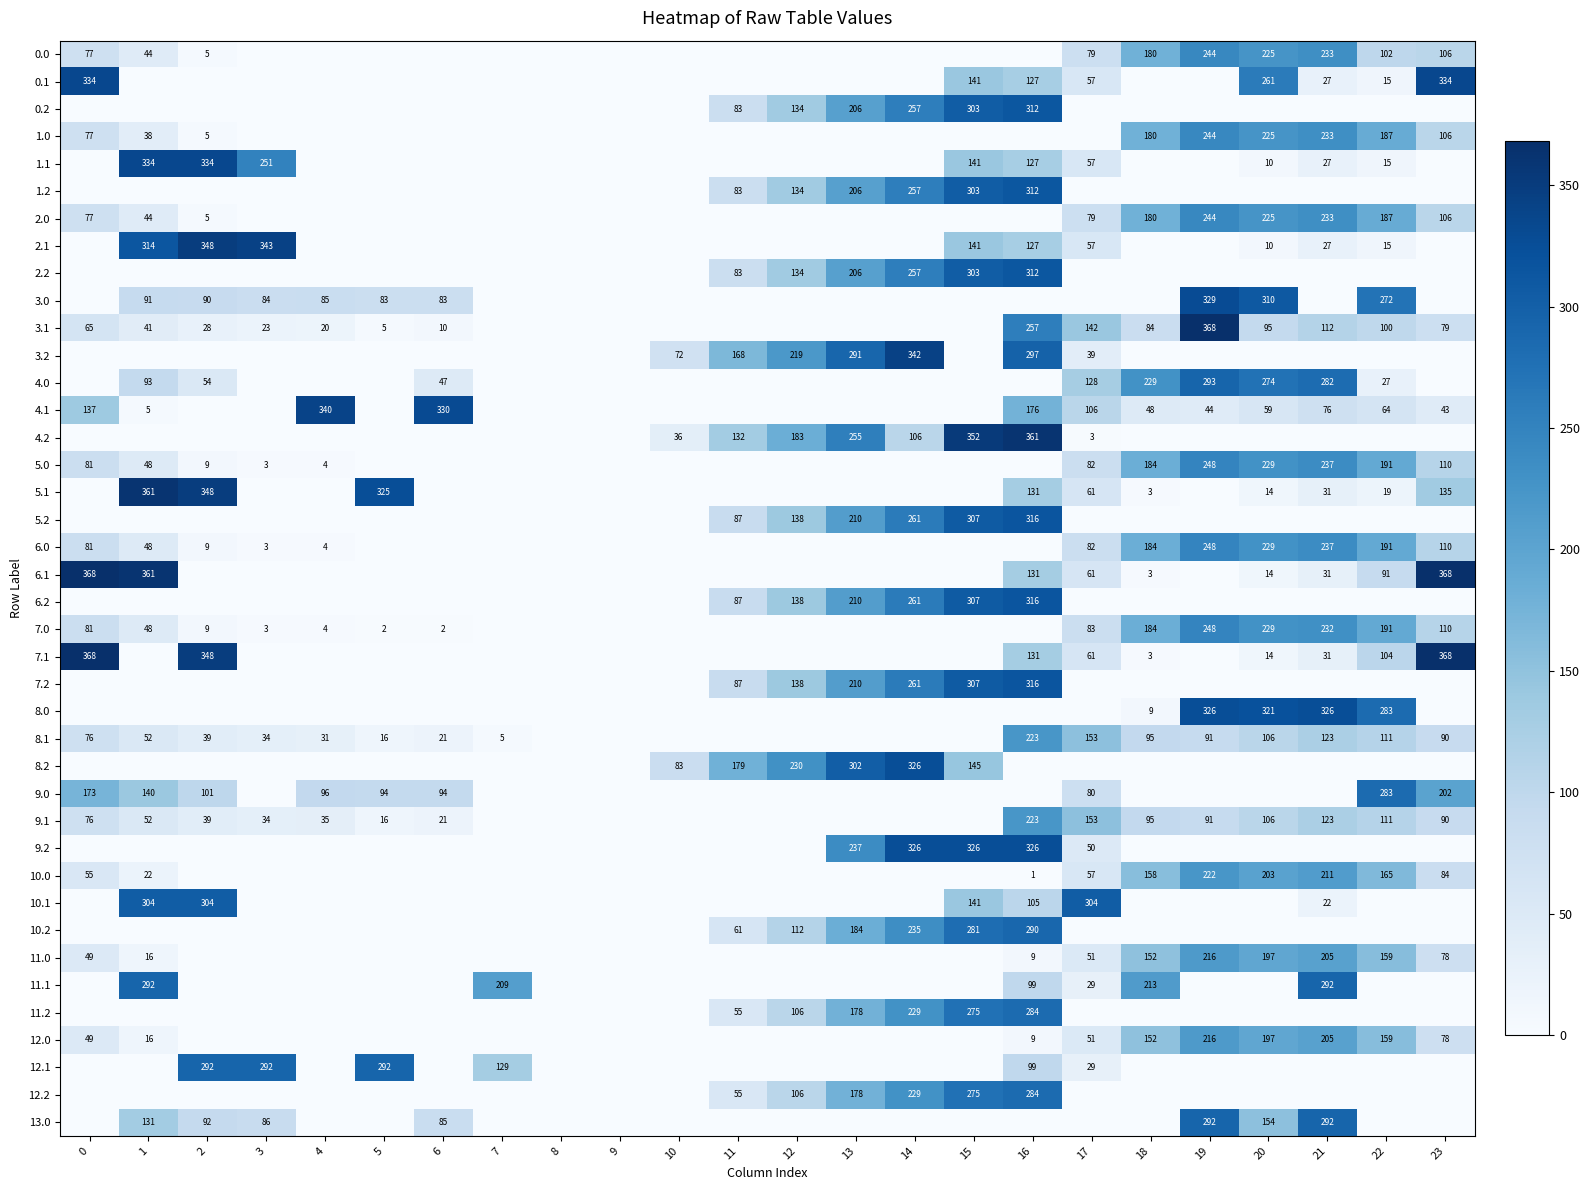

True or false: 10.1 has a value of 105 at 16.

True